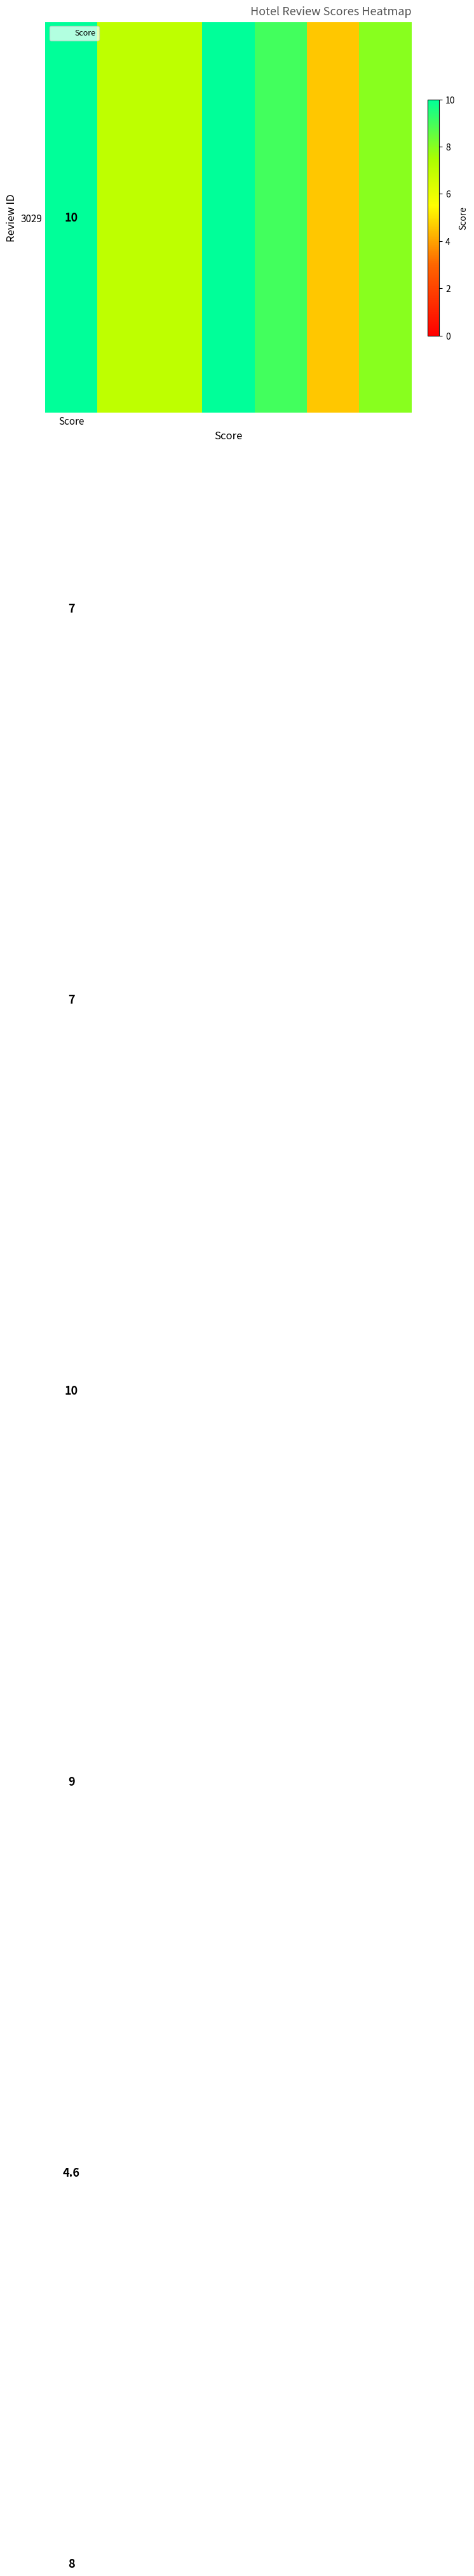

What is the difference between the second highest and second lowest values?

3.0